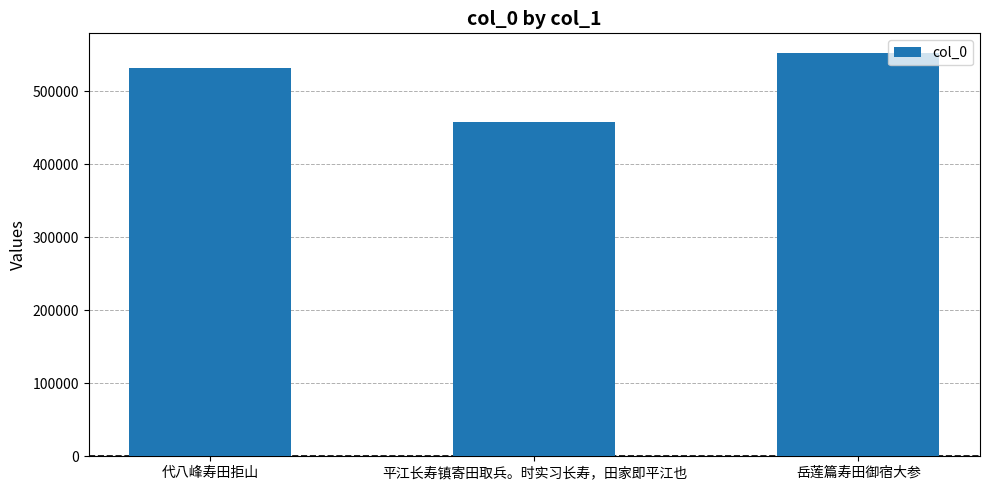

At which label is the value closest to 505261?

代八峰寿田拒山